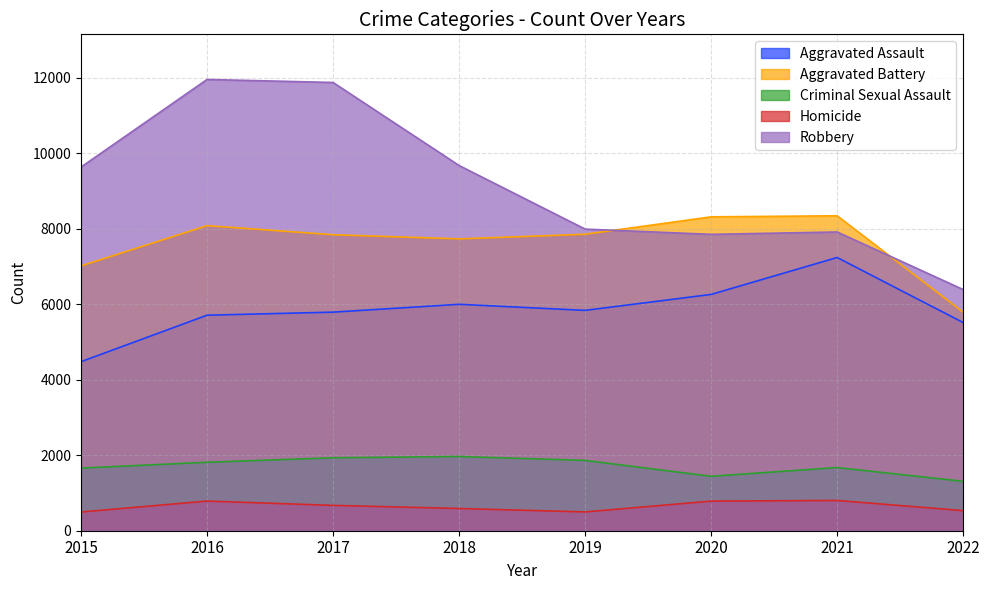

Reading right to left, what are all the values shown in this chart?

Aggravated Assault: 5517	7241	6263	5840	6001	5793	5712	4480
Aggravated Battery: 5791	8347	8319	7857	7735	7845	8085	7018
Criminal Sexual Assault: 1310	1674	1443	1864	1967	1933	1814	1660
Homicide: 533	802	785	498	589	672	786	496
Robbery: 6391	7918	7855	7994	9679	11880	11960	9638